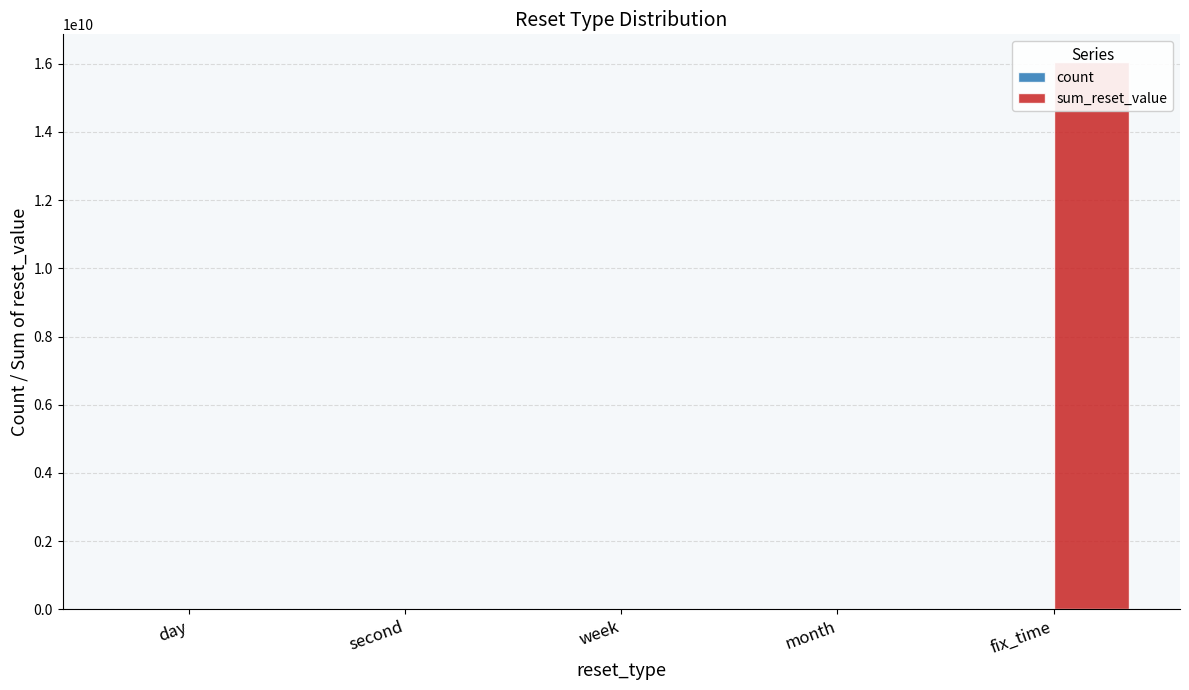

What are all the series names shown in the legend?

count, sum_reset_value